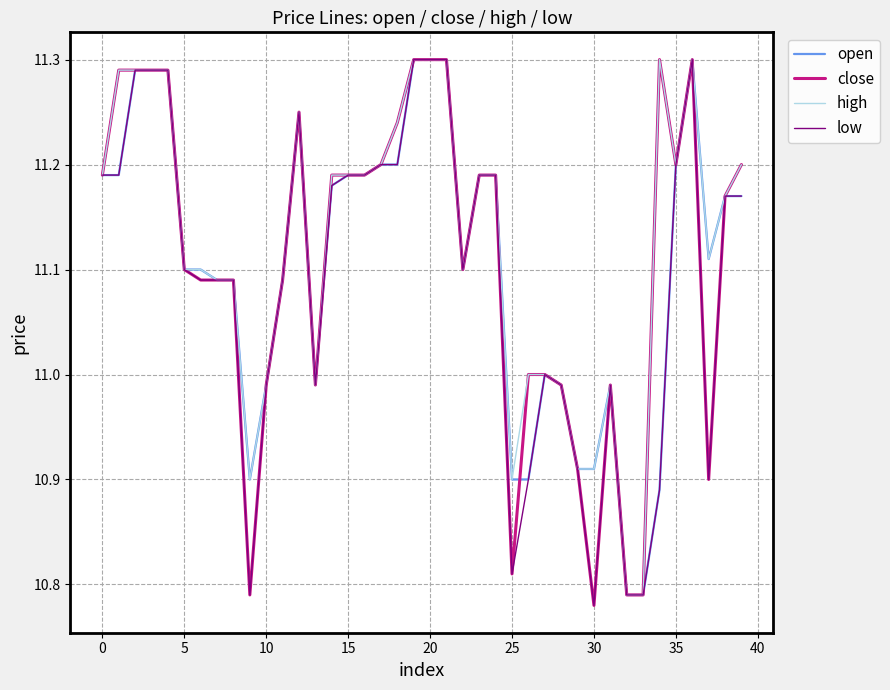

What are all the series names shown in the legend?

open, close, high, low